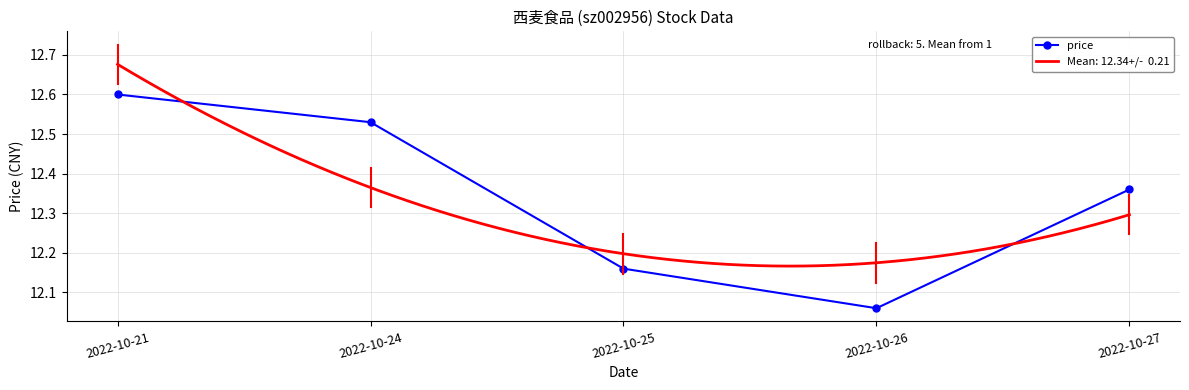

What is the smallest value displayed?

12.1